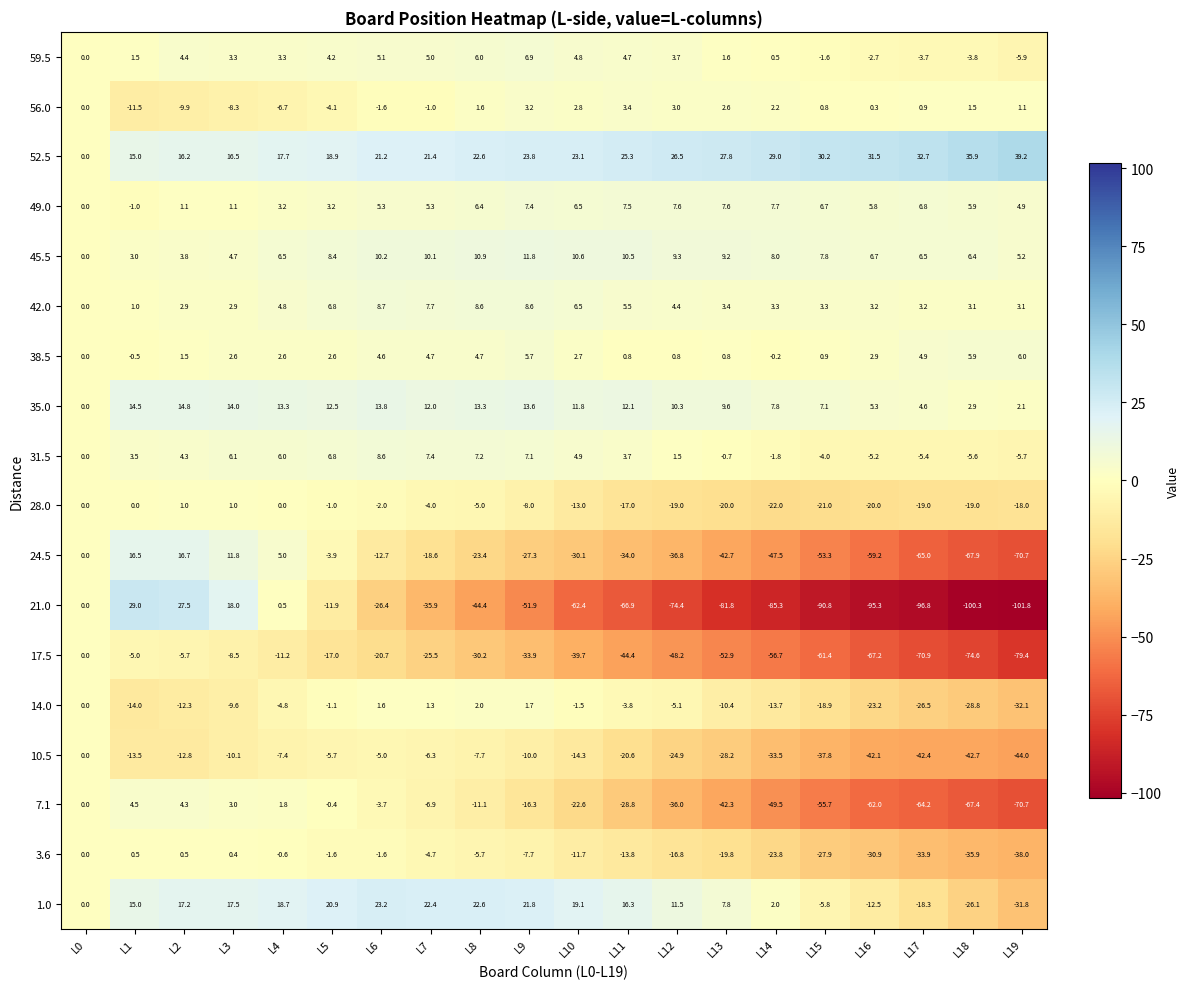

True or false: 3.6 has a value of -38.0 at L19.

True